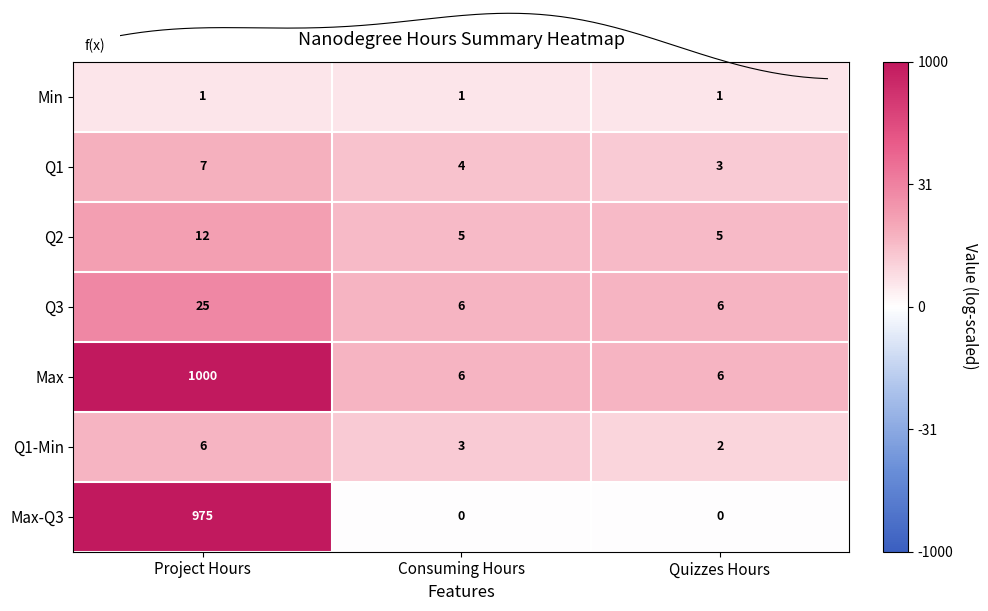

Rank the series by their maximum value, from highest to lowest.

Max, Max-Q3, Q3, Q2, Q1, Q1-Min, Min